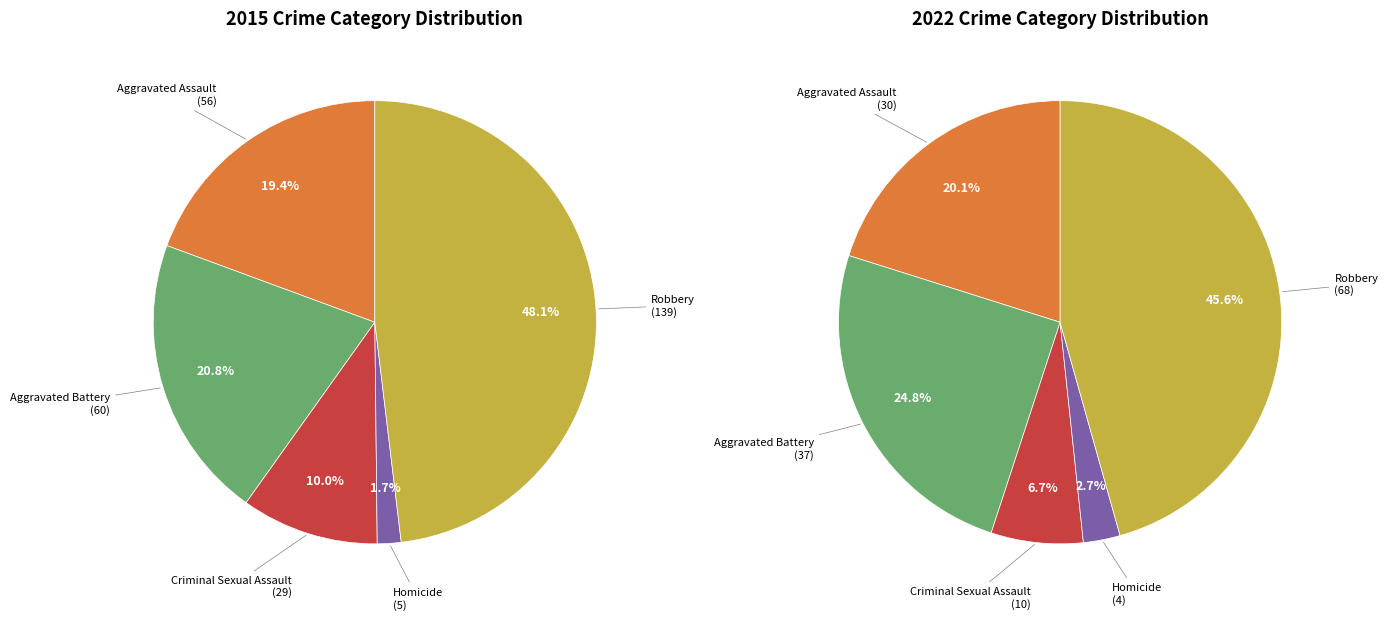

To the nearest percent, what is the difference between the 3 and 2 slice percentages?

8%